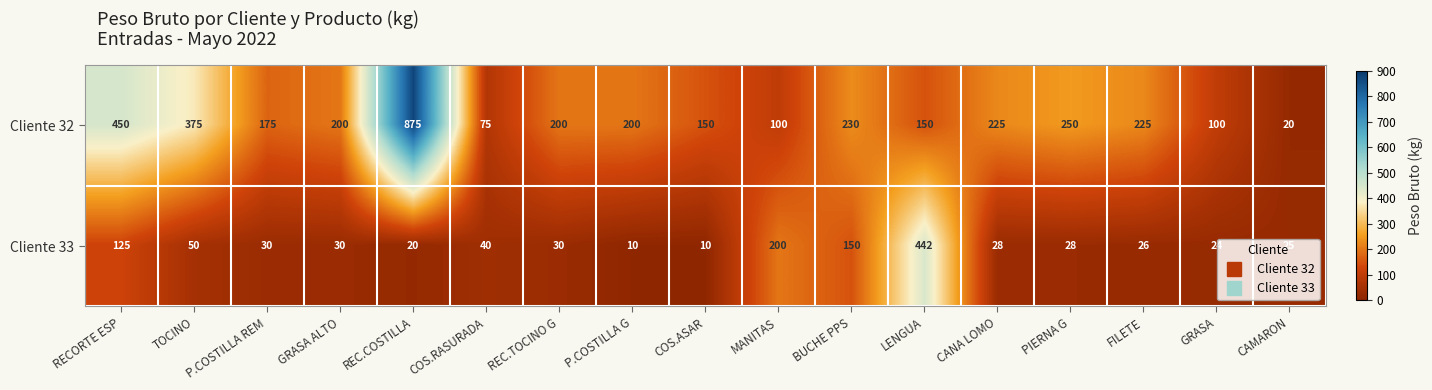

List the series in order of their peak value, lowest first.

Cliente 33, Cliente 32